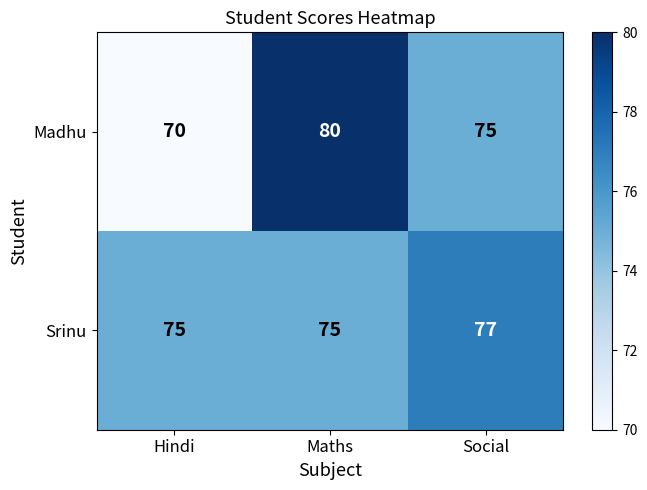

Is it true that Srinu equals 75 at Hindi?

True